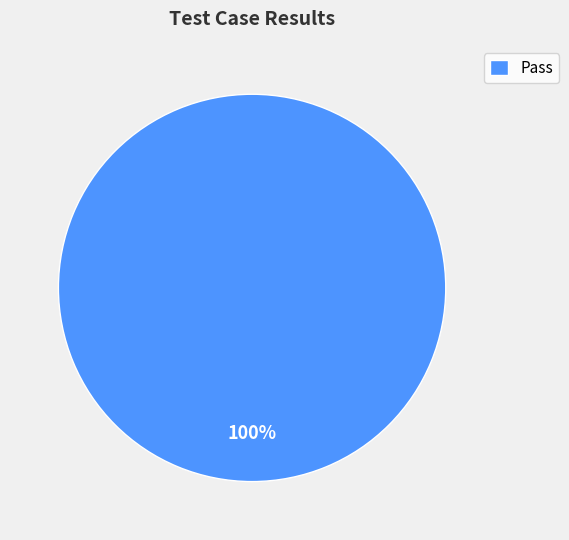

Rank the categories by value from highest to lowest.

Pass